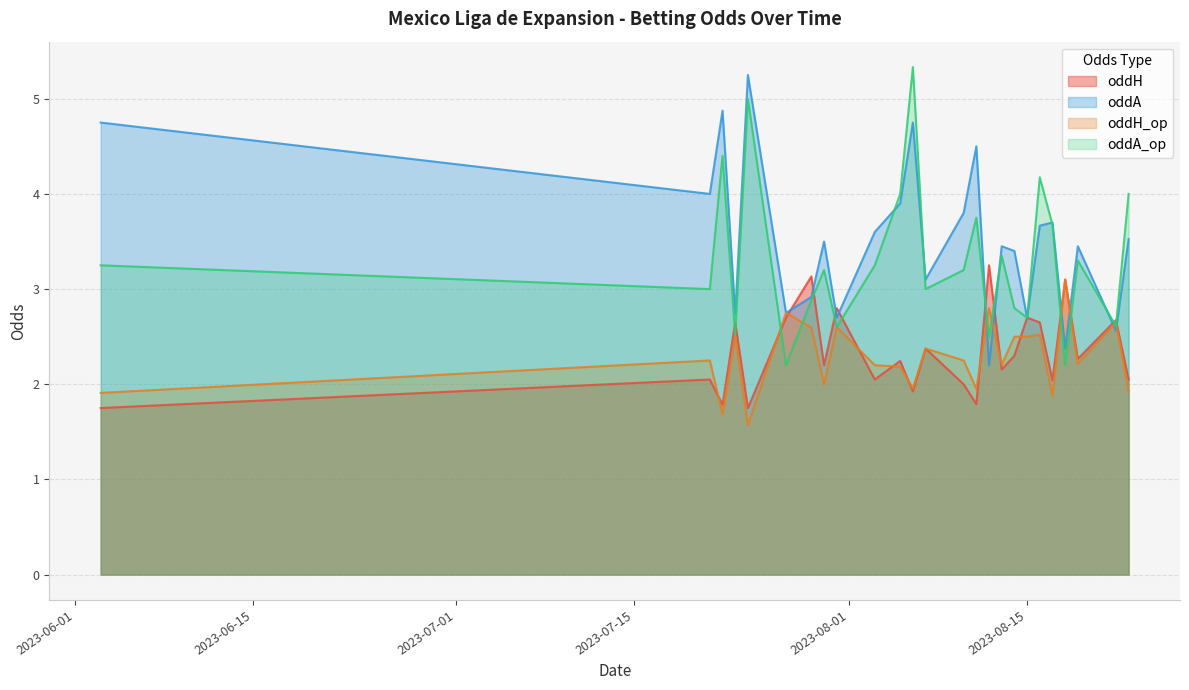

Read the oddH value at 2.

2.0